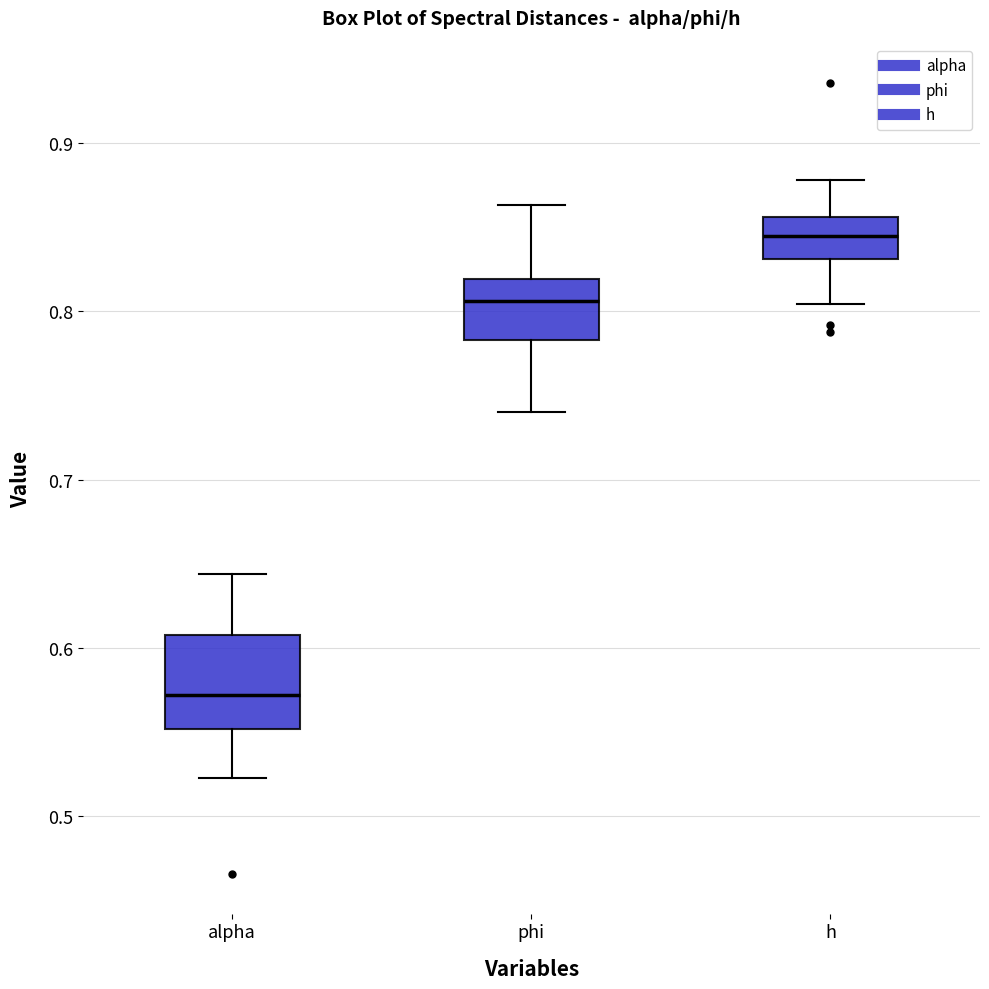

Comparing the boxes themselves (not the whiskers), which one is the tallest?

alpha